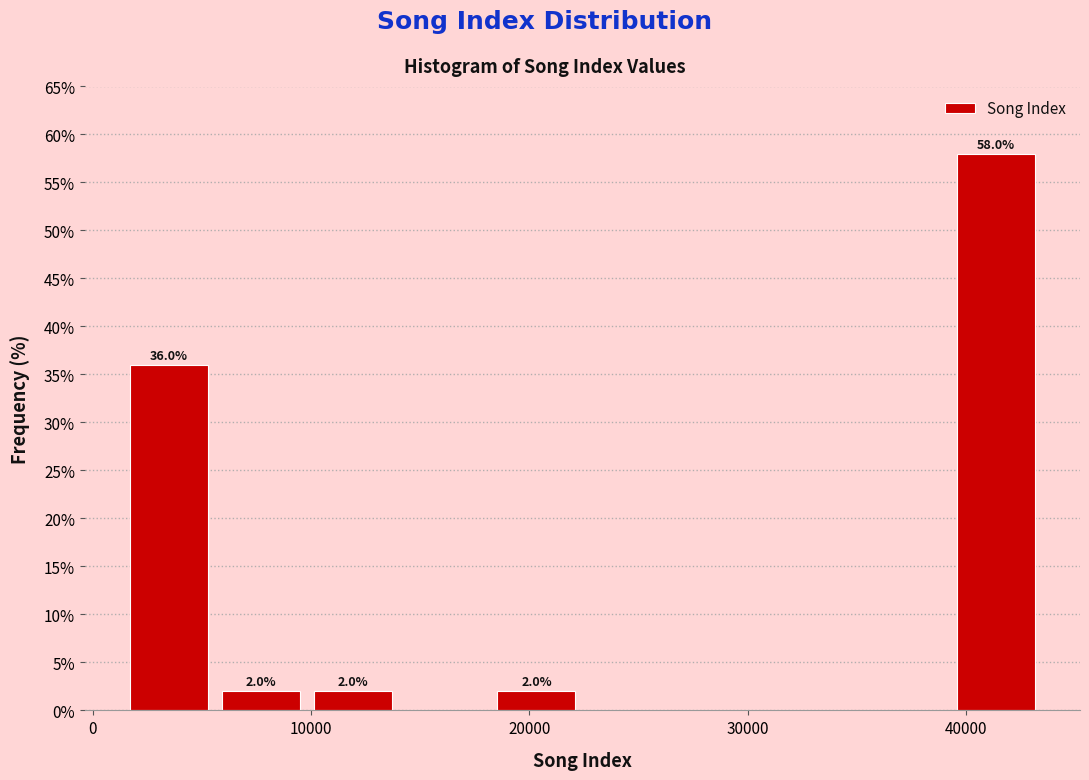

Which range on the x-axis has the tallest bar?

39000 to 43000